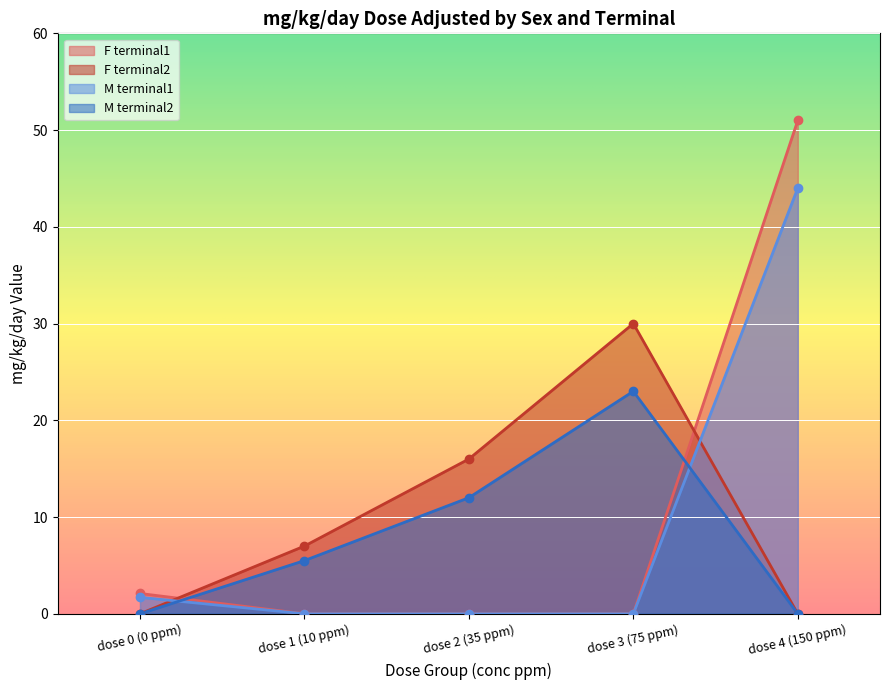

After their last crossing, which series has the higher values: F terminal2 or M terminal1?

M terminal1